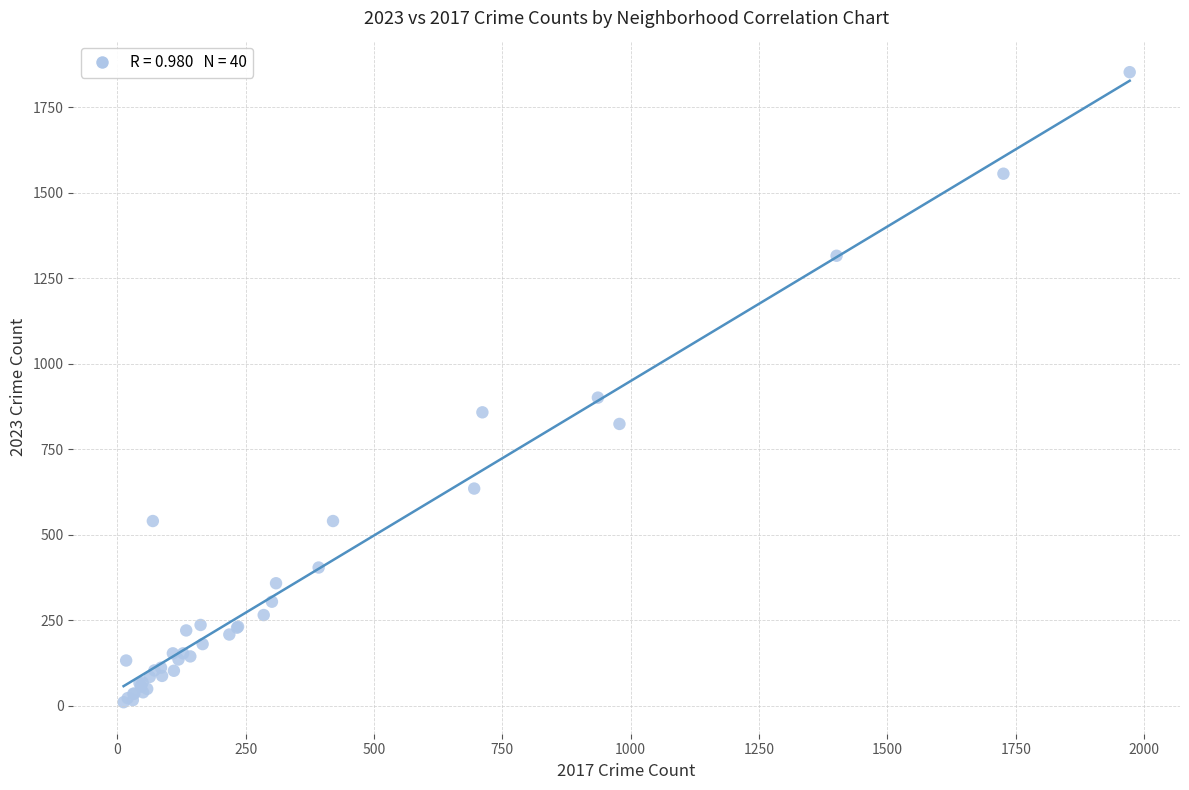

What Y value in the scatter plot is closest to 931?

901